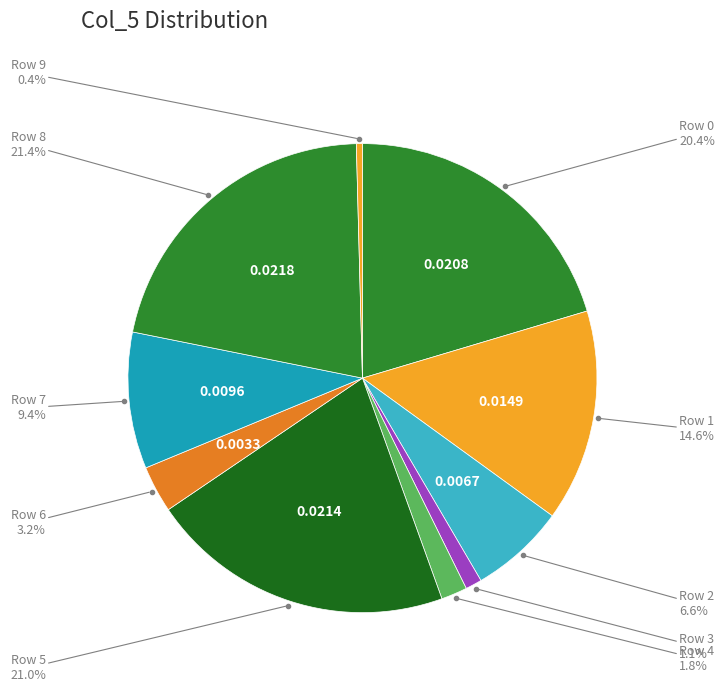

Do Row 5 and Row 1 together represent more than half of the pie?

No